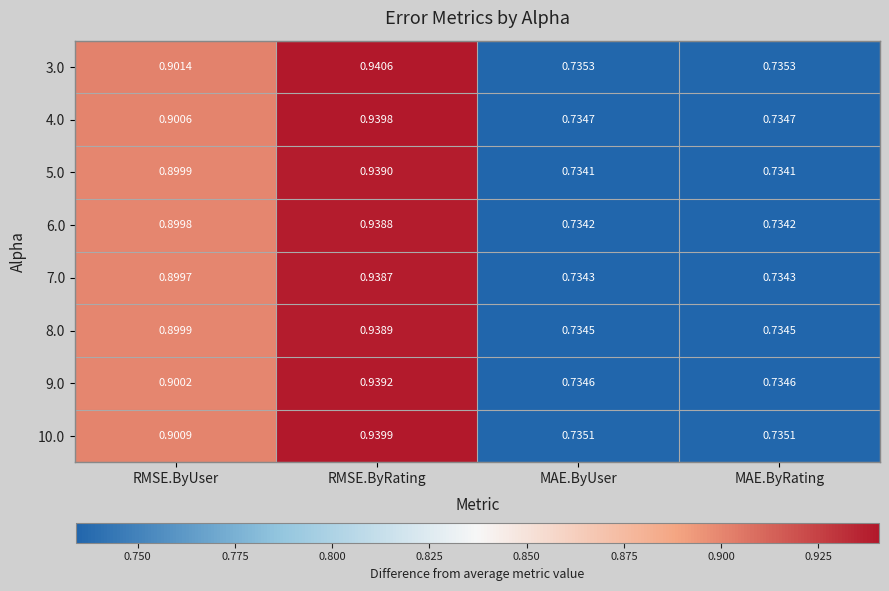

Which category has the highest value in the 9.0 series?

RMSE.ByRating